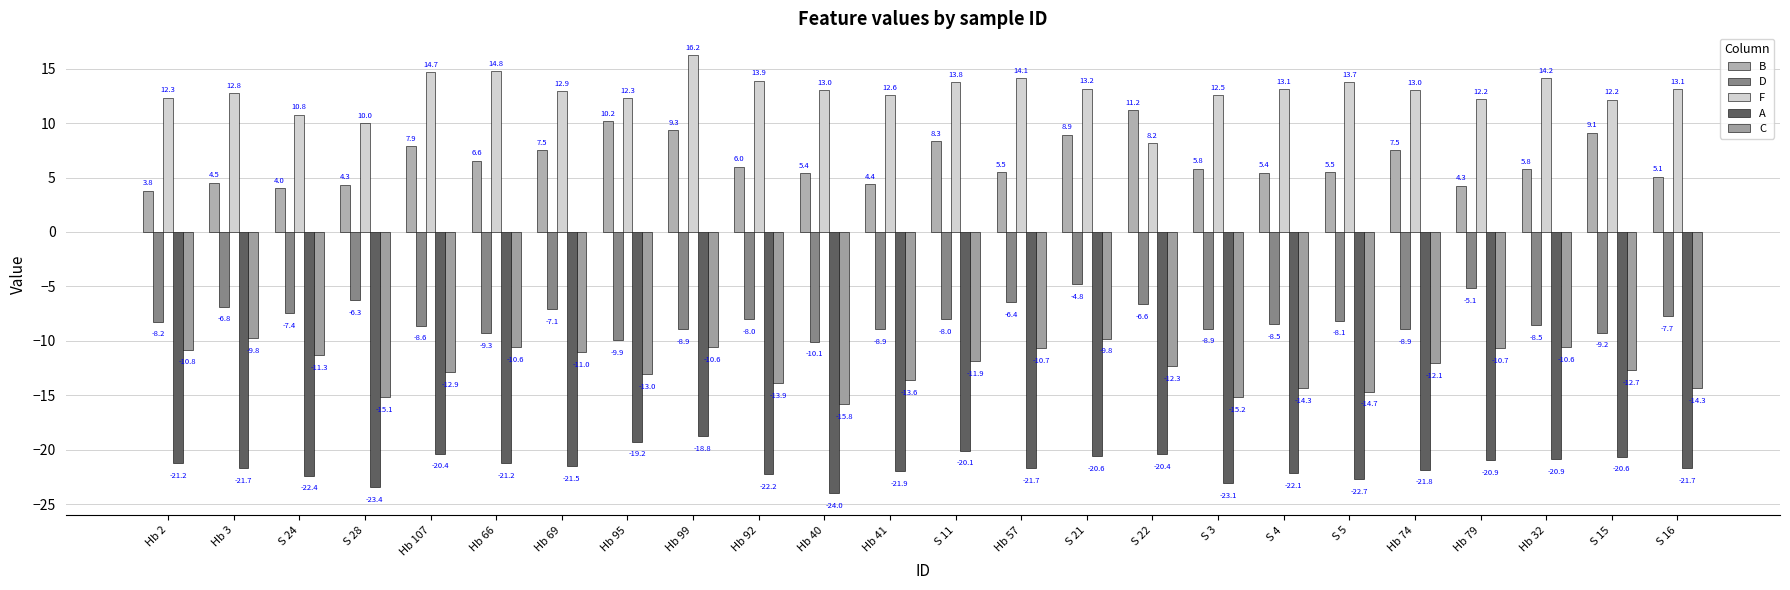

How many bars are there in total?

120